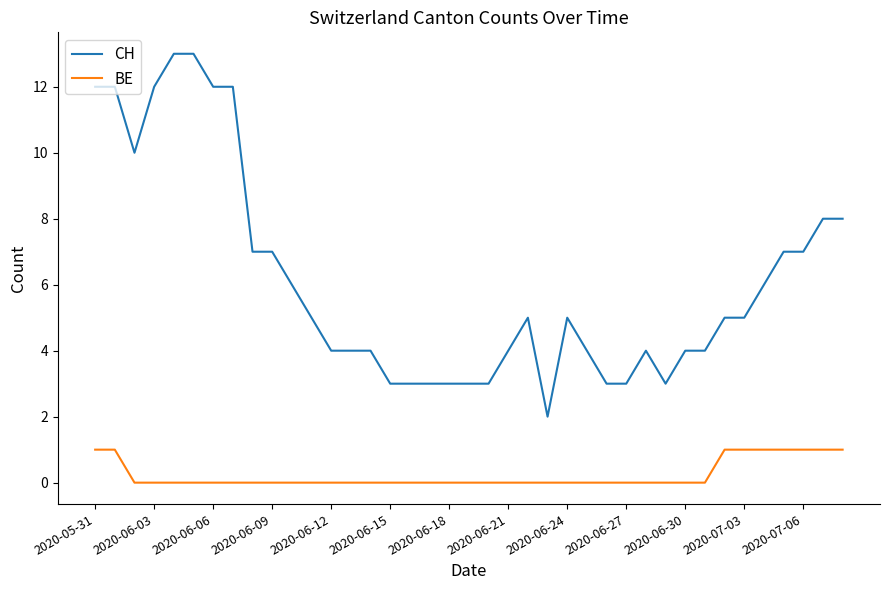

Rank the series by their maximum value, from highest to lowest.

CH, BE